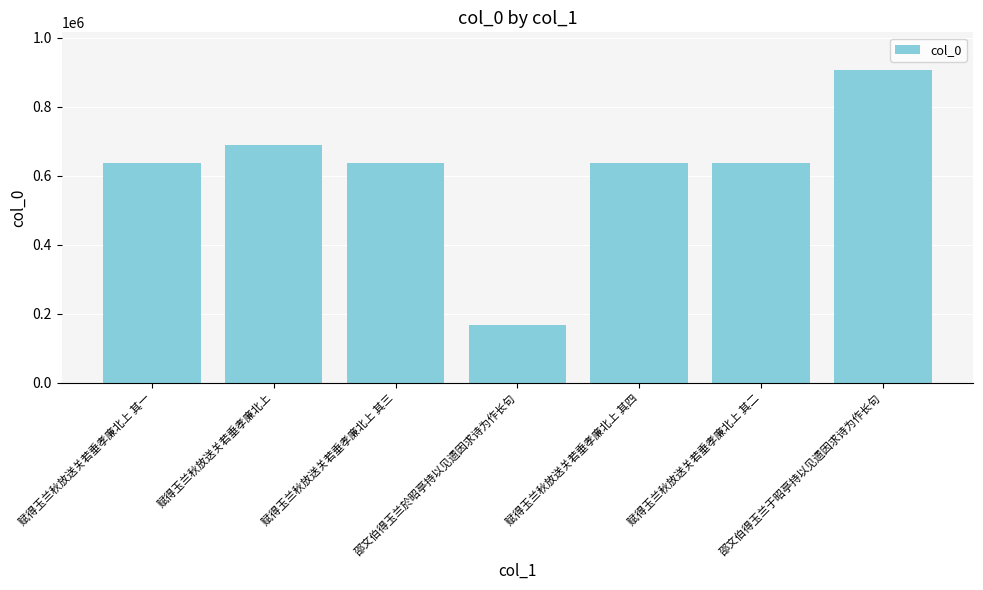

What is the minimum value shown in the chart?

166936